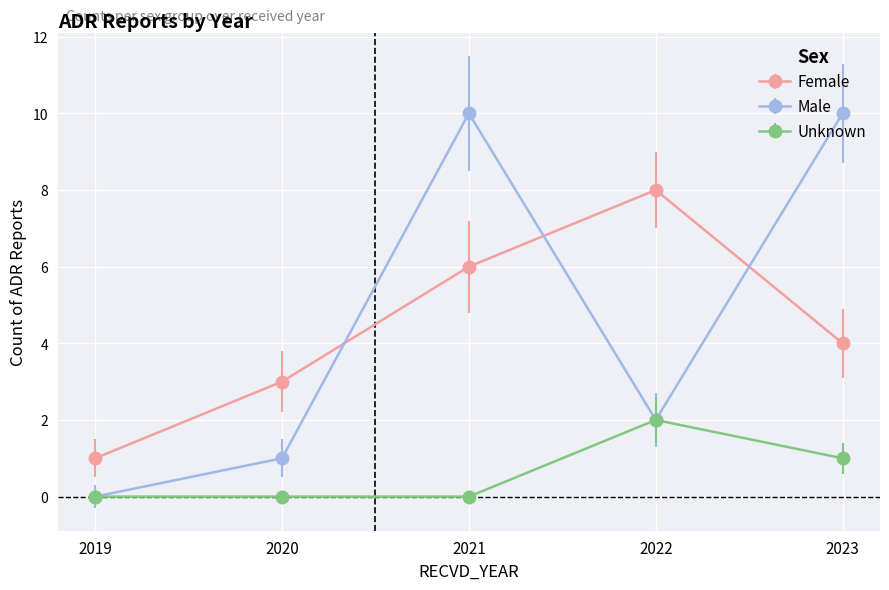

True or false: Female has a value of 6 at 2021.

True